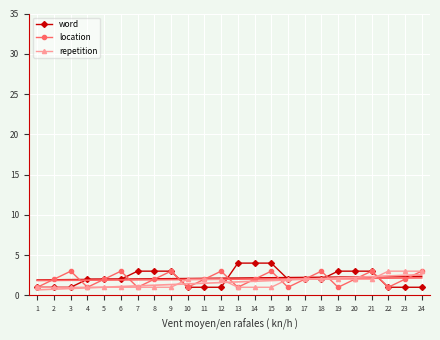

What is the total value across all series at 5?

9.9